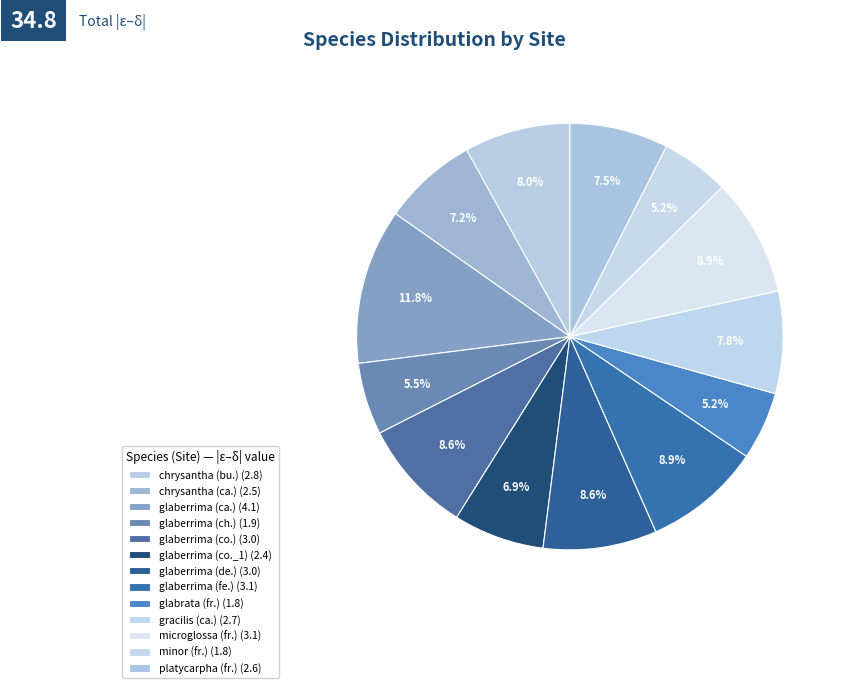

Count the number of slices in the pie.

13